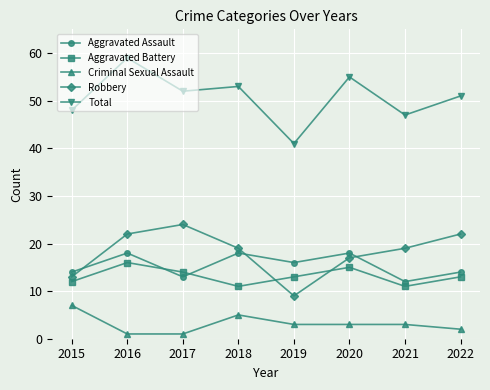

True or false: Robbery has a value of 13 at 2019.

False